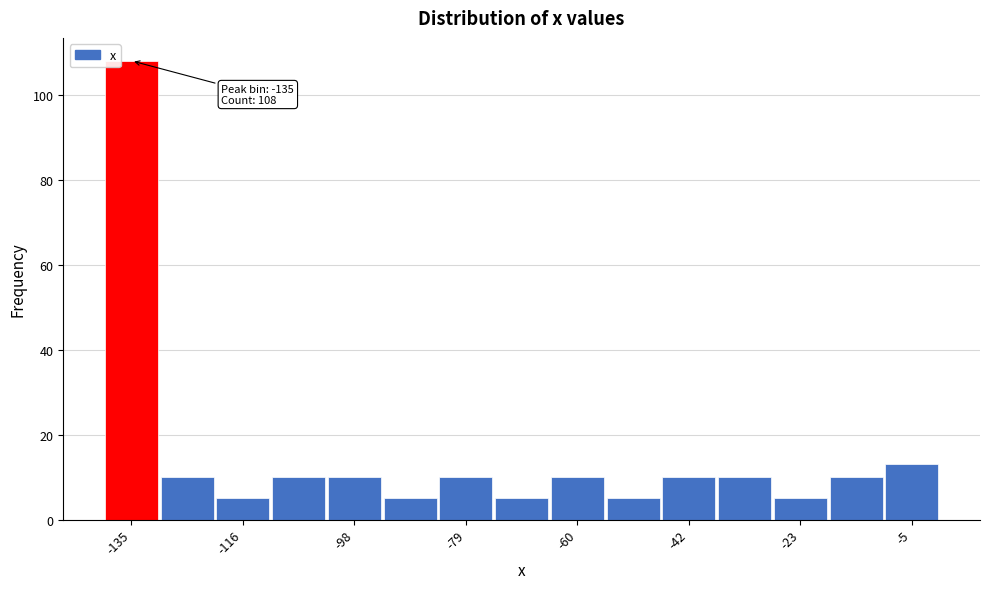

Over which range of the x-axis is the bar tallest?

-140 to -130